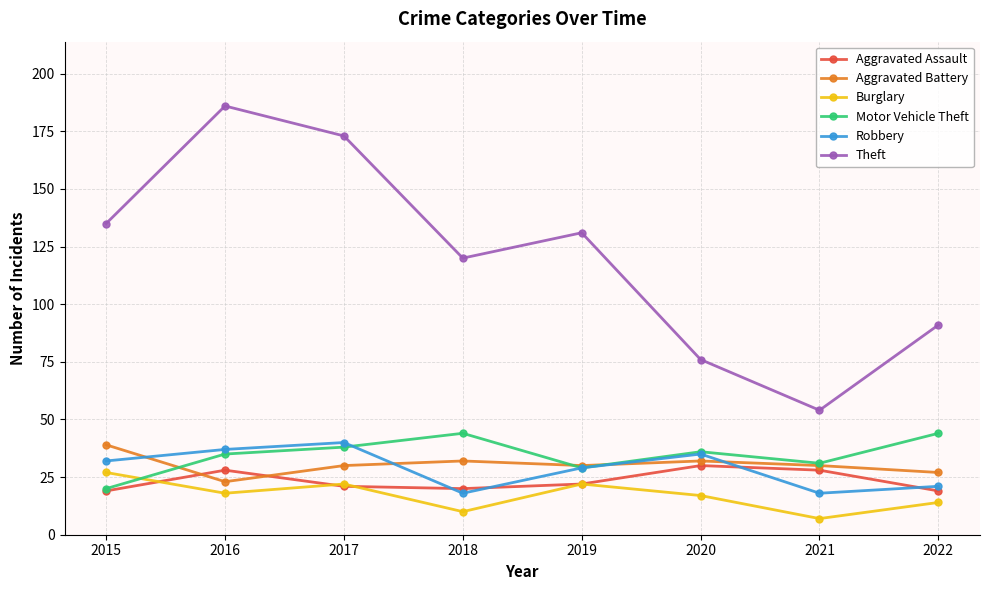

True or false: Aggravated Battery has more than 2 points higher than both neighbors.

False